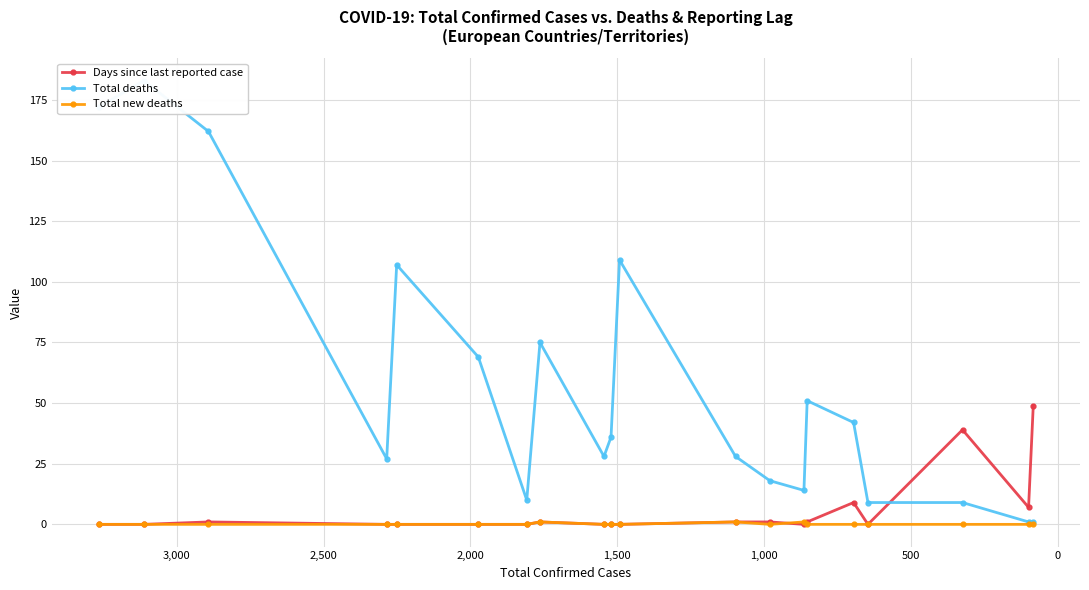

How many times do Total deaths and Days since last reported case cross each other?

1